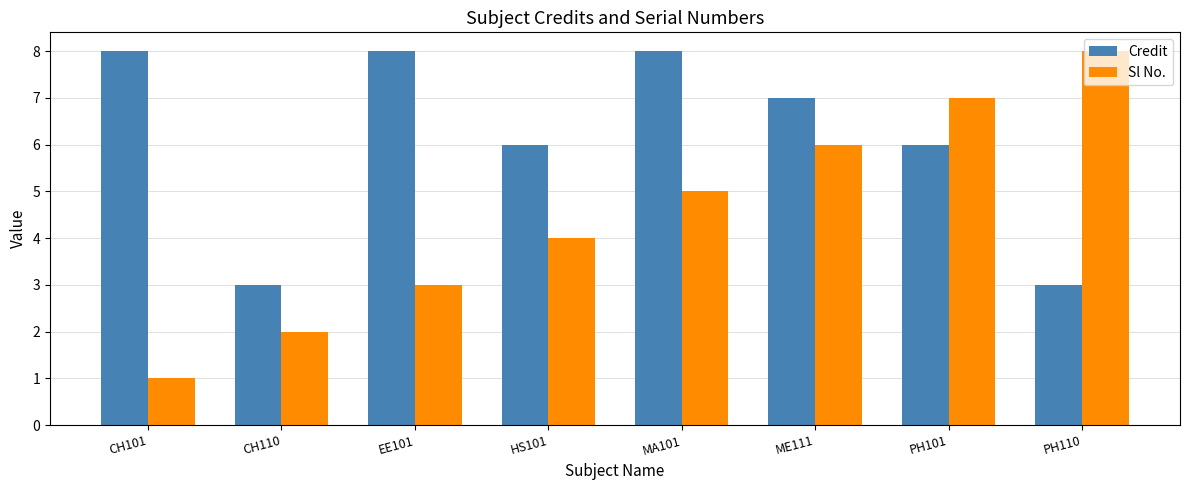

What is the approximate value of Credit at EE101?

8